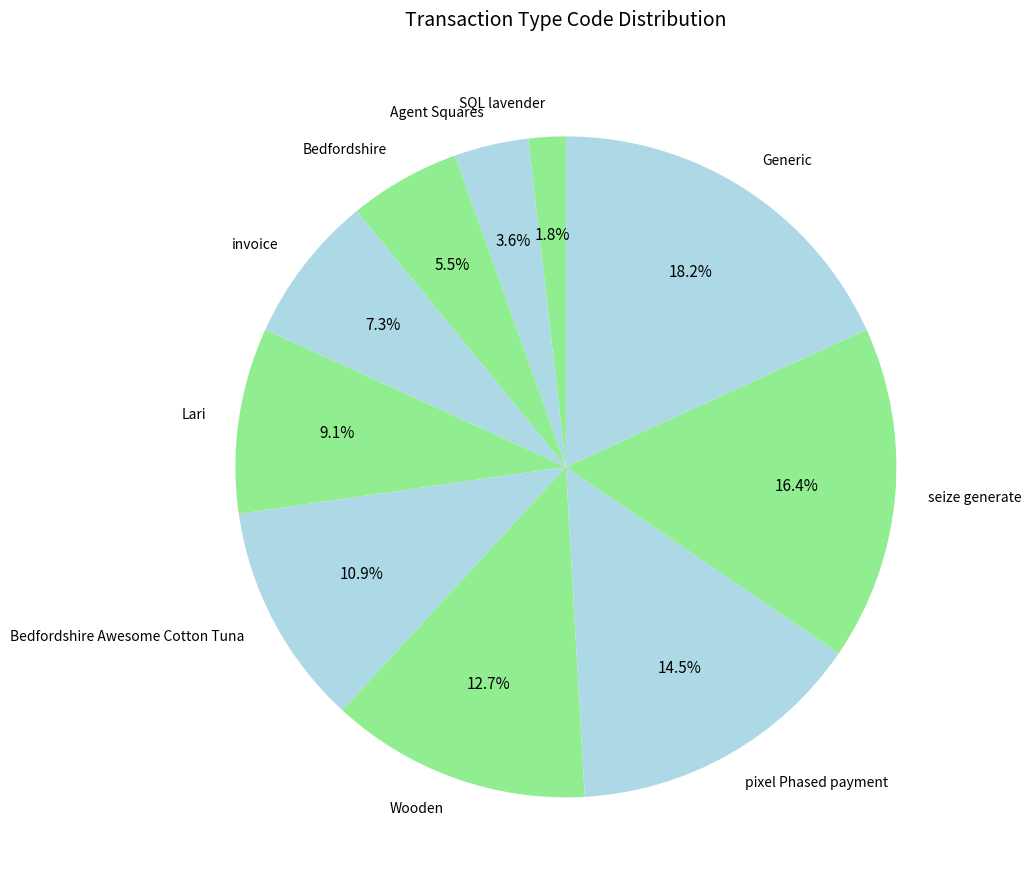

Is the sum of SQL lavender and Lari greater than half?

No